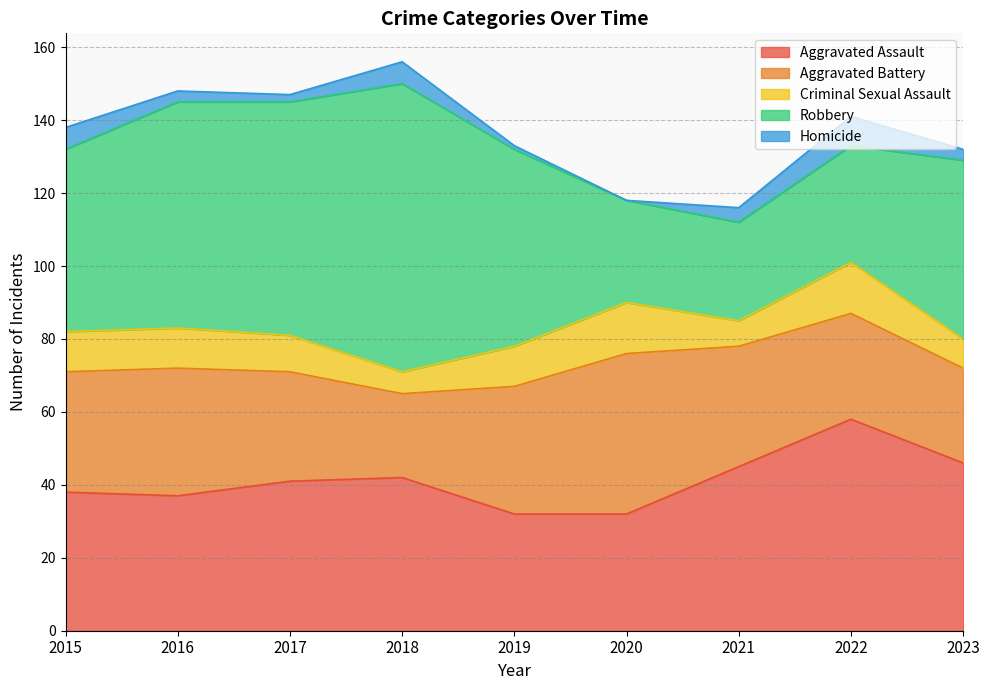

Rank the series at 2022 from lowest to highest value.

Homicide, Criminal Sexual Assault, Aggravated Battery, Robbery, Aggravated Assault